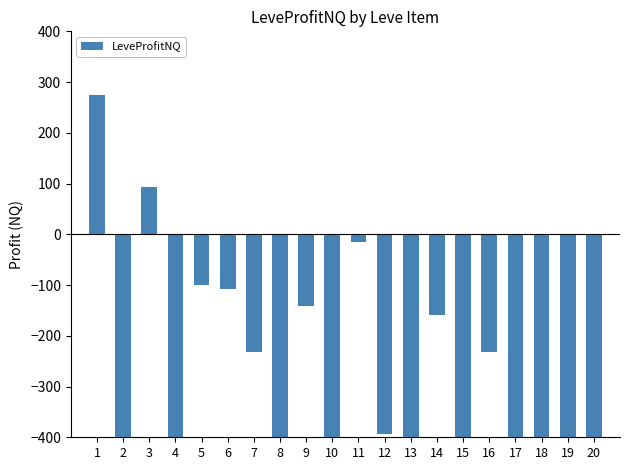

How many data points does each series have?

20